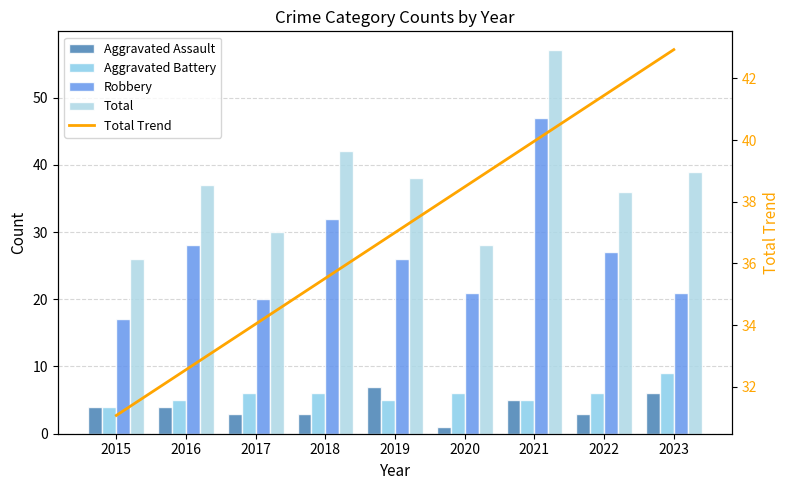

How many values in the Robbery series exceed 26?

4